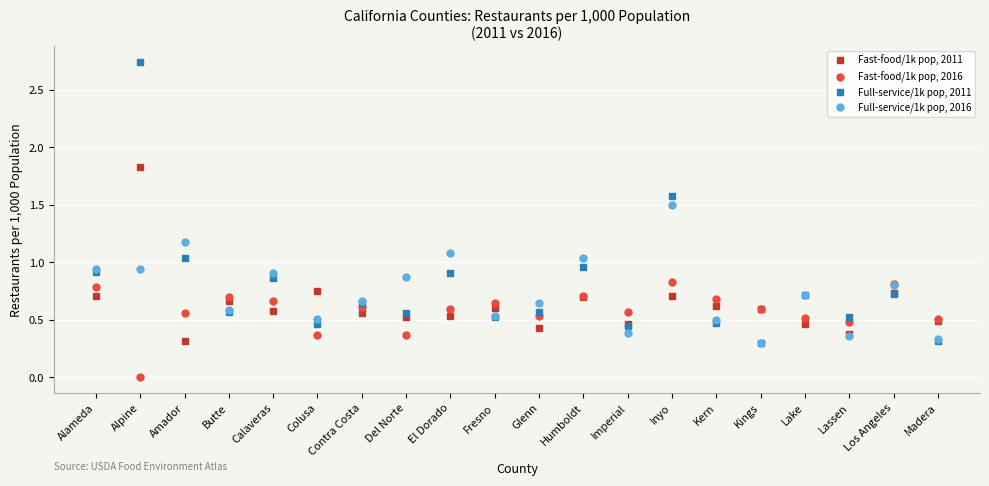

Which series has the widest spread of values?

Full-service/1k pop, 2011